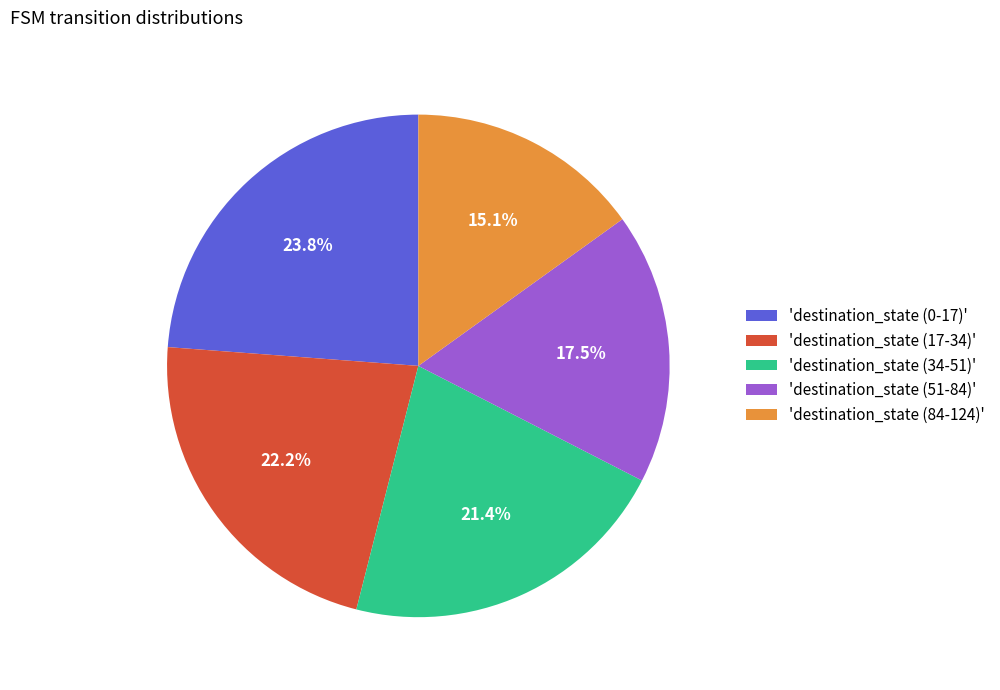

What is the ratio of the value at 'destination_state (17-34)' to the value at 'destination_state (84-124)'?

1.5